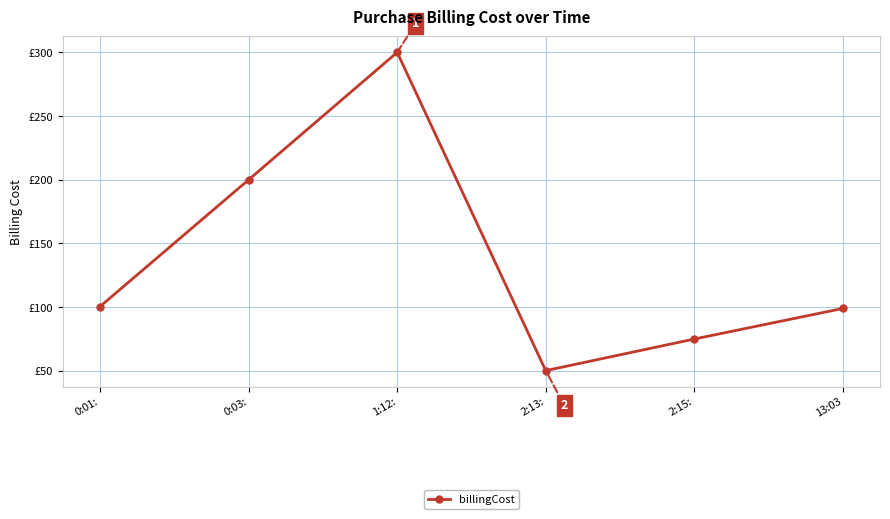

Does the chart have visible grid lines?

Yes